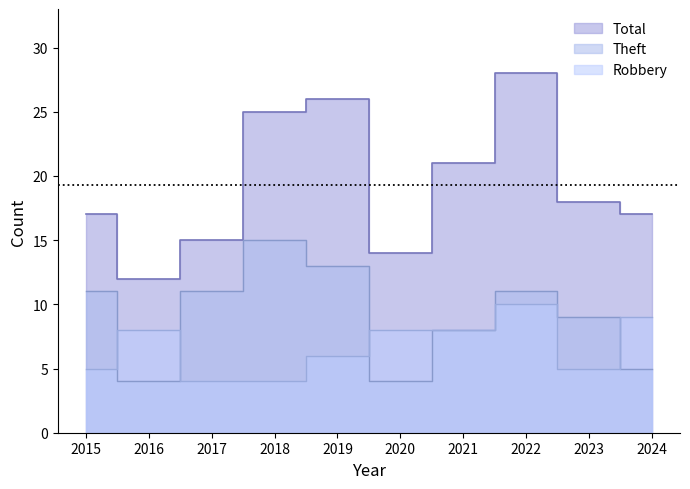

Is it true that Robbery equals 8 at 2021?

True